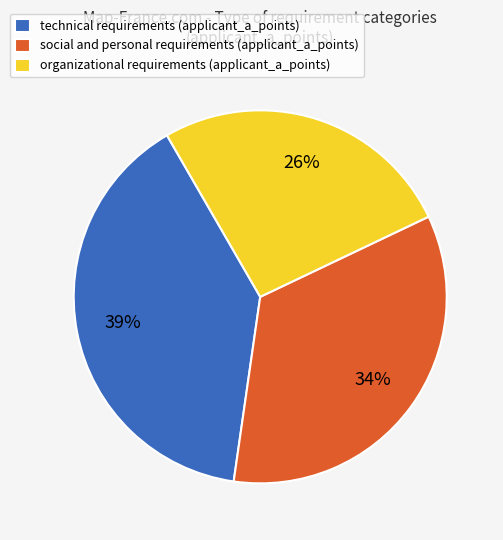

How many slices are in this pie chart?

3